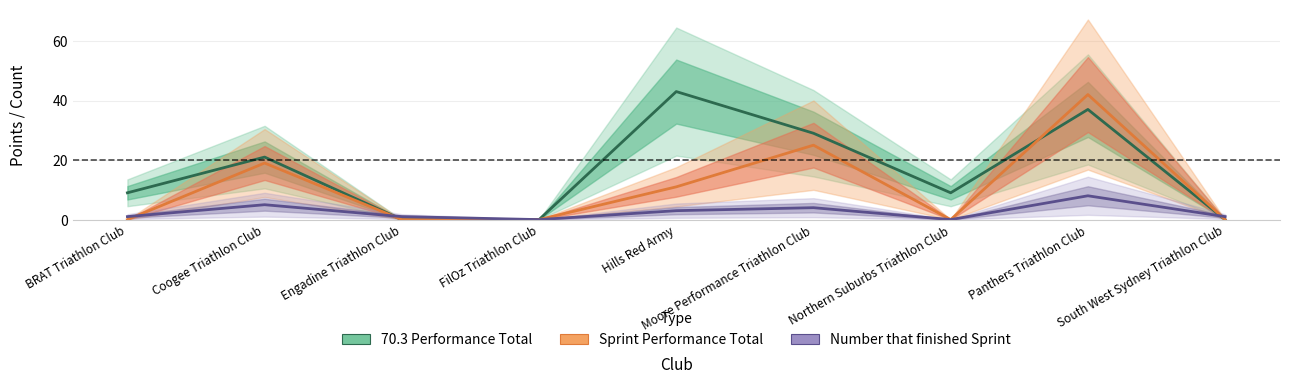

What is the total value across all series at South West Sydney Triathlon Club?

1